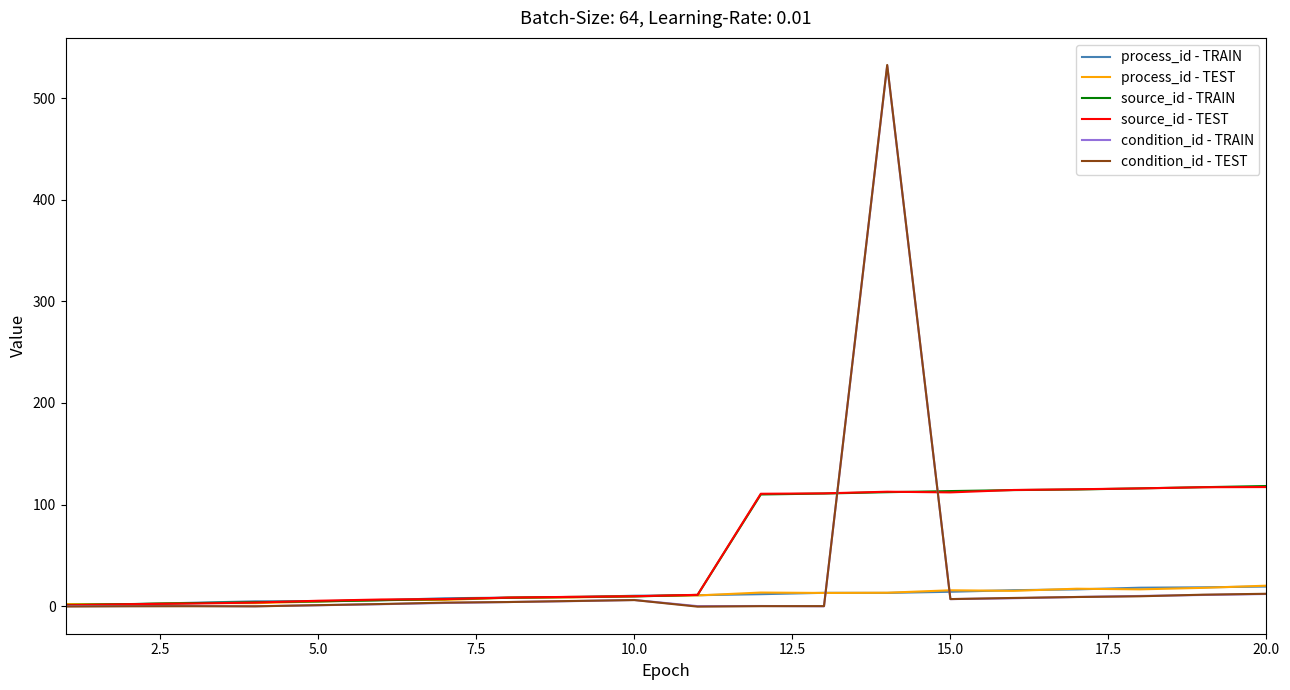

What is the greatest value displayed?

532.6